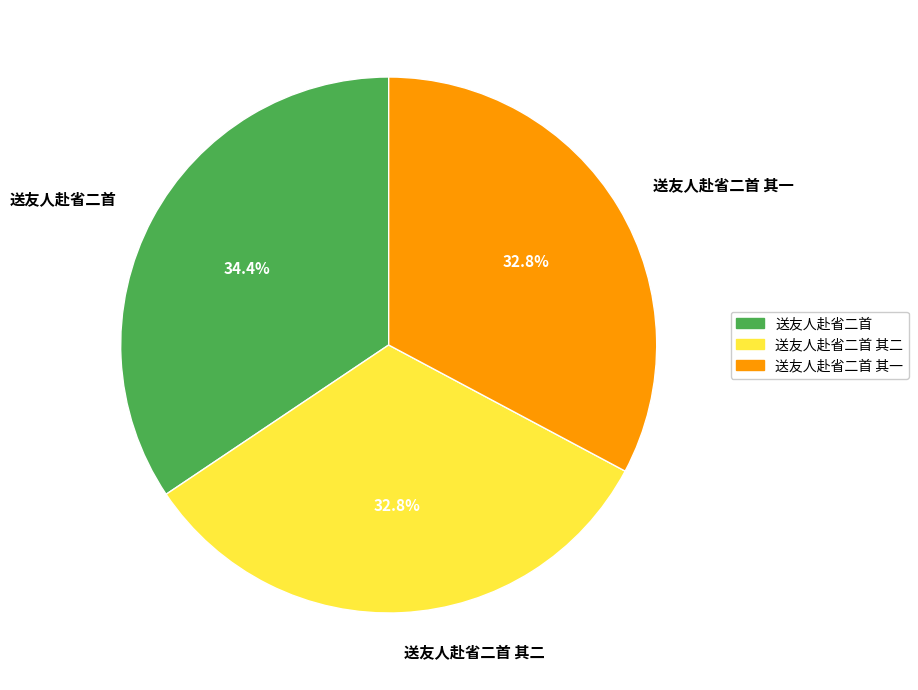

To the nearest percent, what percentage of the pie is 送友人赴省二首 其一?

33%